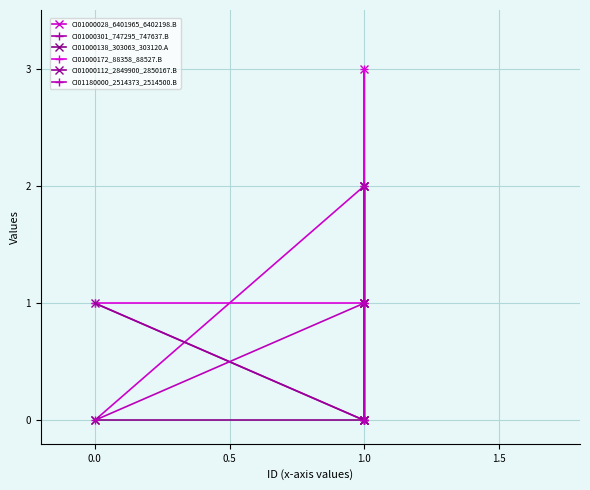

How many CI01000112_2849900_2850167.B values are between 1 and 2?

4